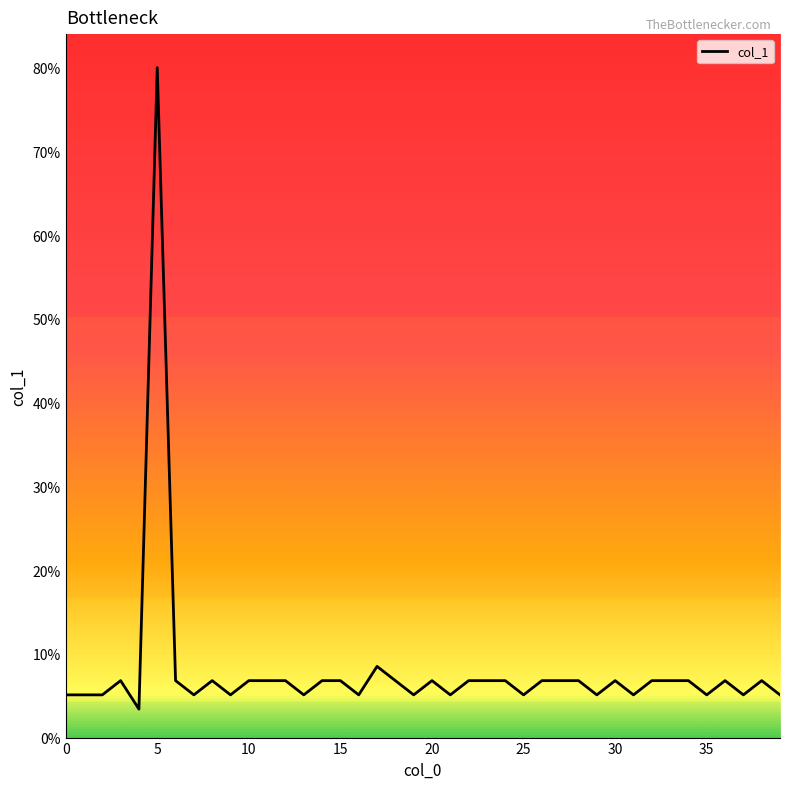

What is the minimum value shown in the chart?

3.4